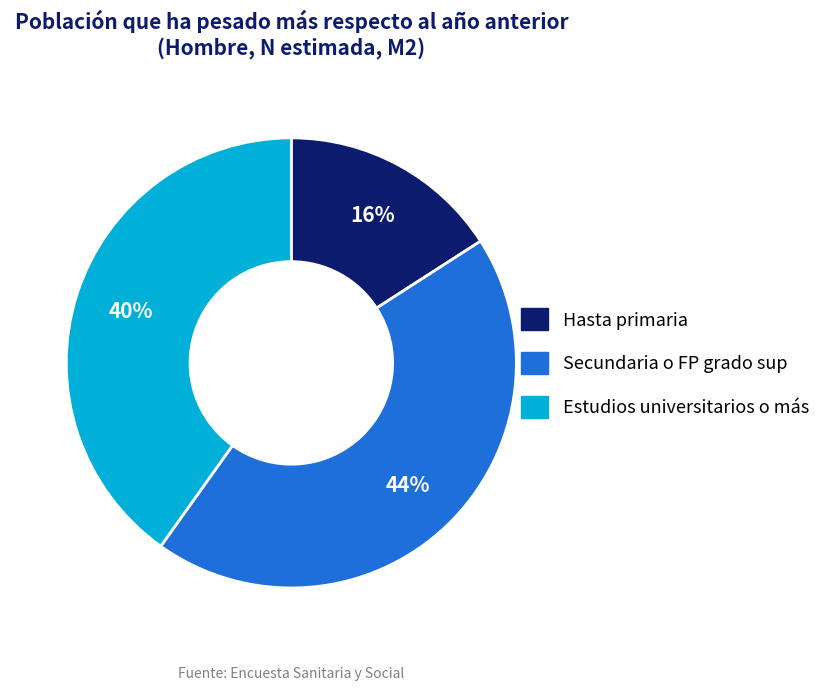

Is it true that Secundaria o FP grado sup is 44% of the pie?

True